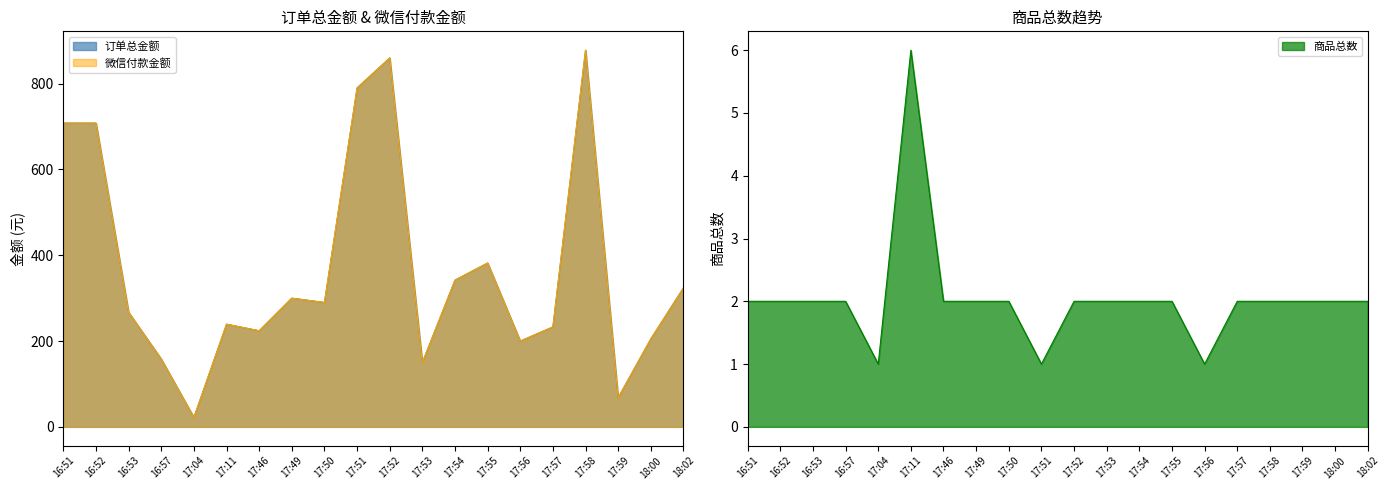

Between 17:53 and 17:57, which series saw the biggest shift?

订单总金额